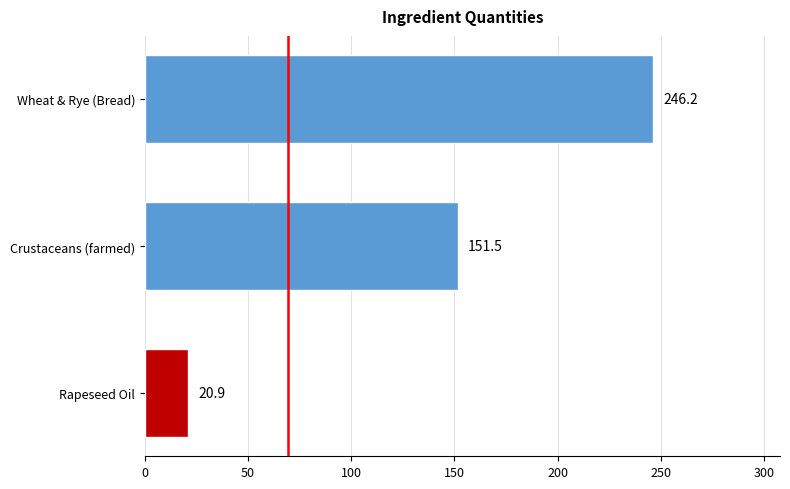

List the labels in order of value, largest first.

Wheat & Rye (Bread), Crustaceans (farmed), Rapeseed Oil